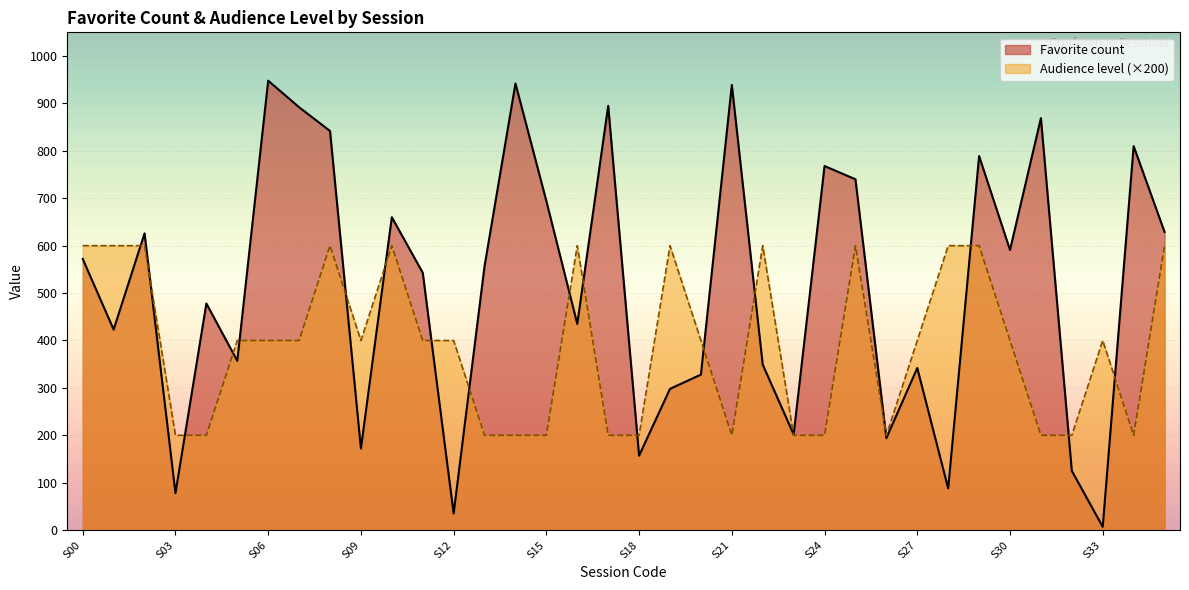

Rank the series by their maximum value, from highest to lowest.

Favorite count, Audience level (×200)